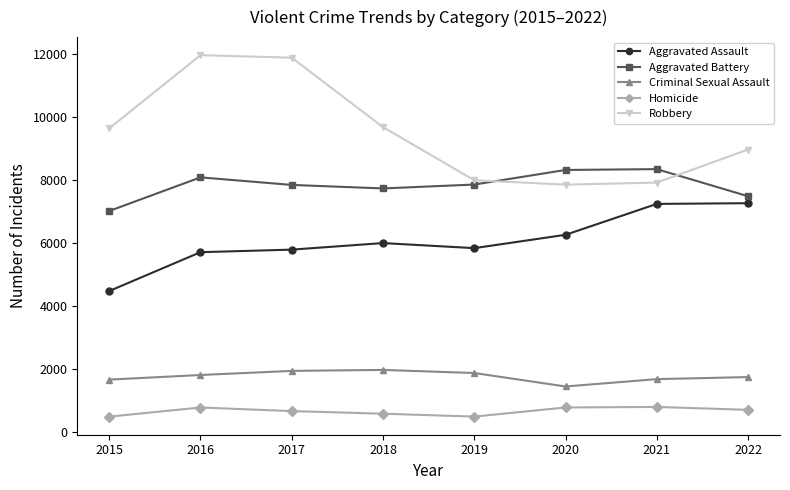

Between 2015 and 2016, which series saw the biggest shift?

Robbery